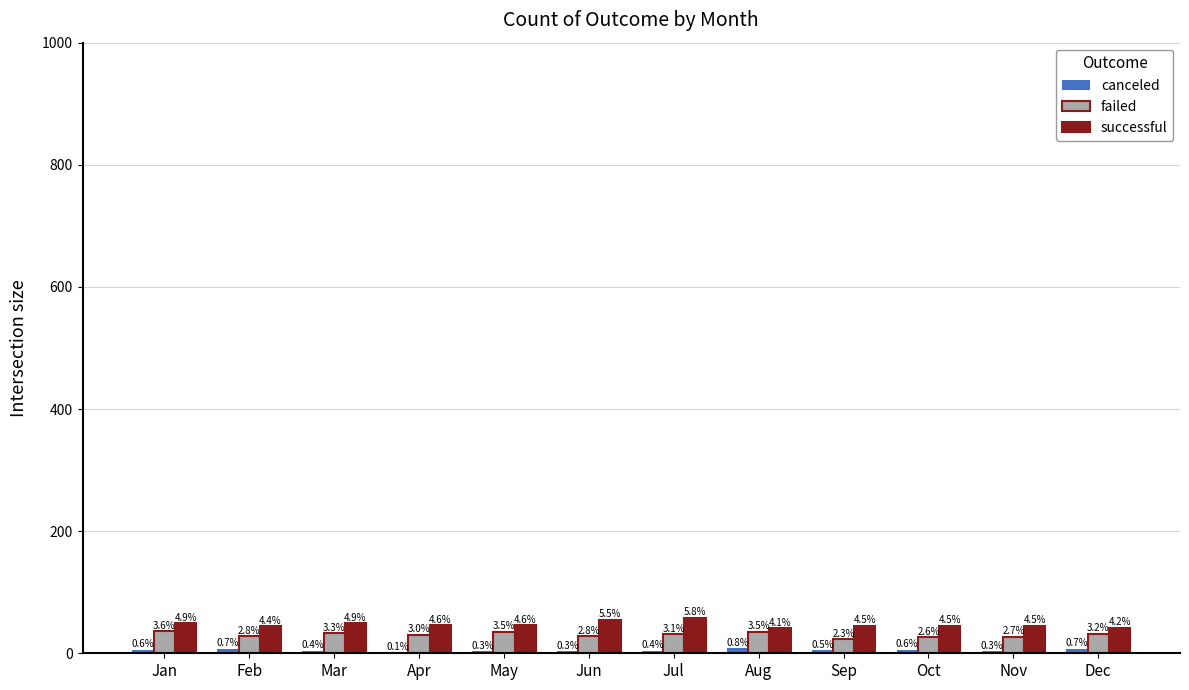

What is the value of the canceled bar at the 7th from the left?

4